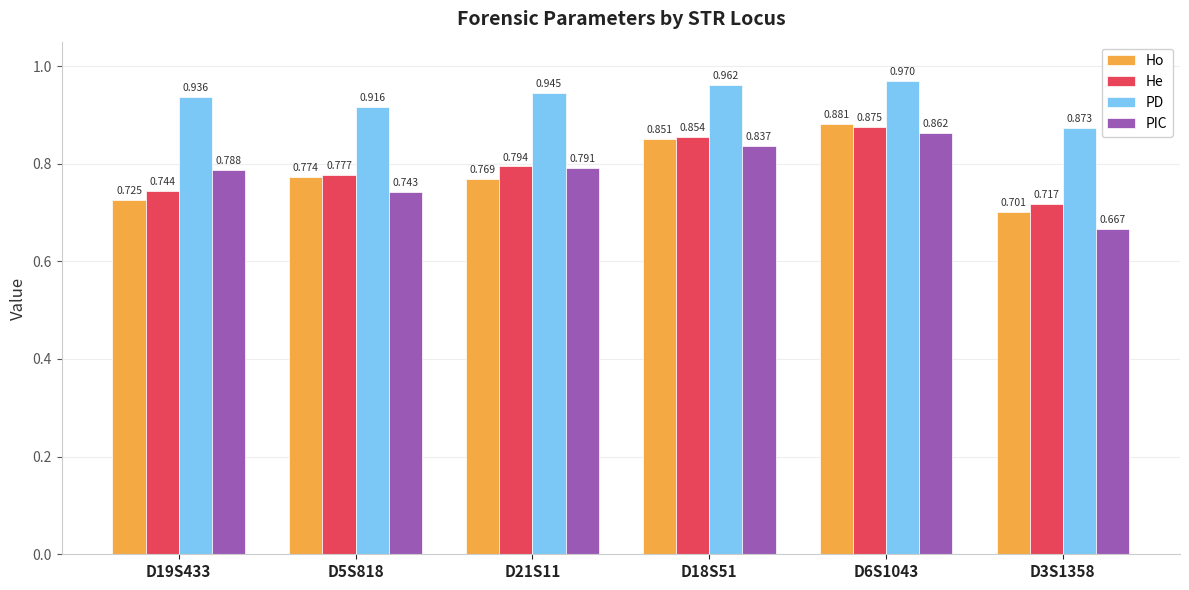

At D6S1043, list the series in order from largest to smallest.

PD, Ho, He, PIC